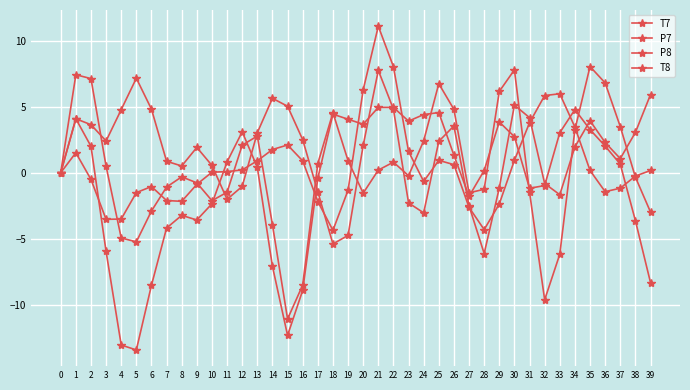

Is the value of T8 at 38 greater than the value of P8 at 37?

No